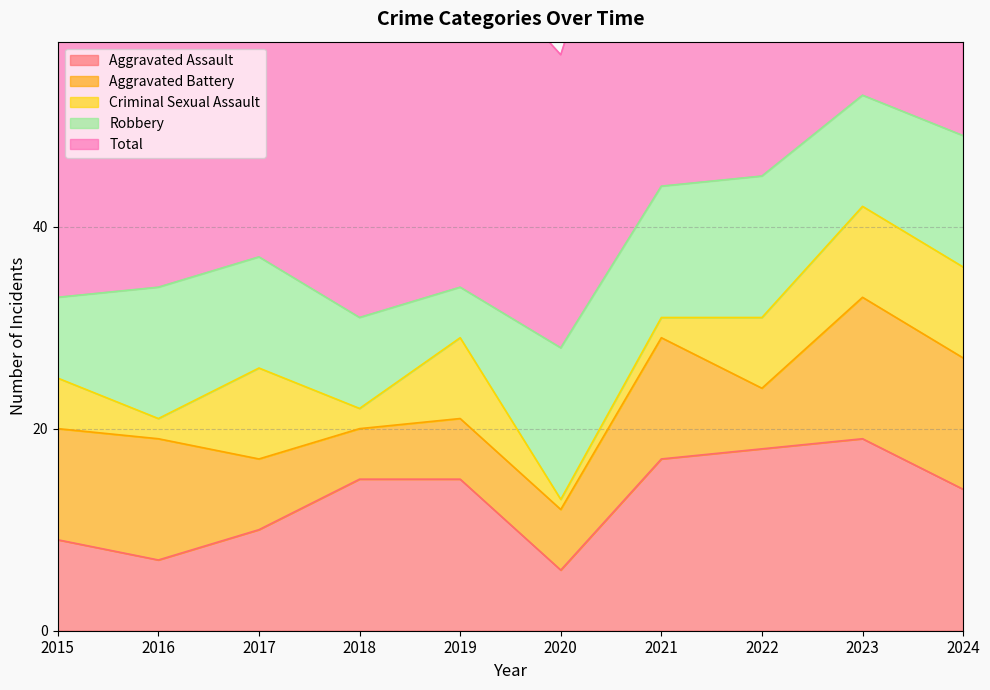

At which category is the sum across all series the highest?

2023